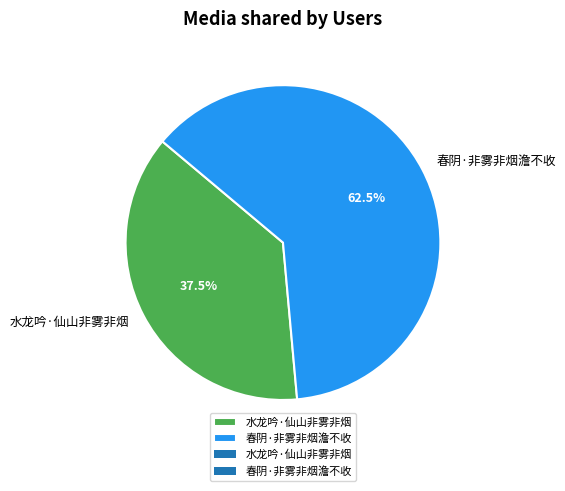

To the nearest percent, what is the average slice percentage?

50%